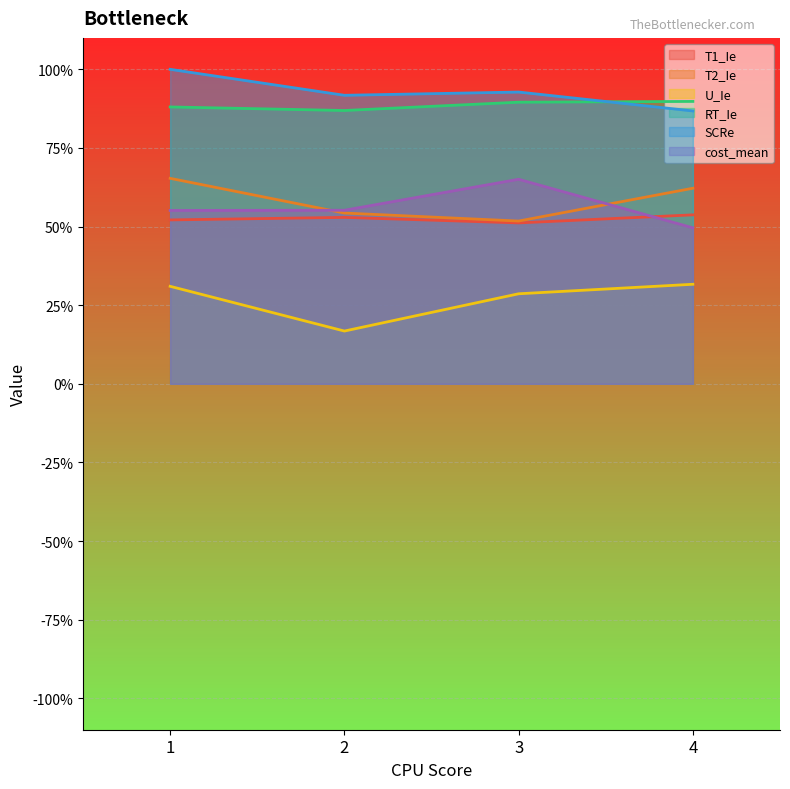

At 4, list the series in order from smallest to largest.

U_Ie, cost_mean, T1_Ie, T2_Ie, SCRe, RT_Ie